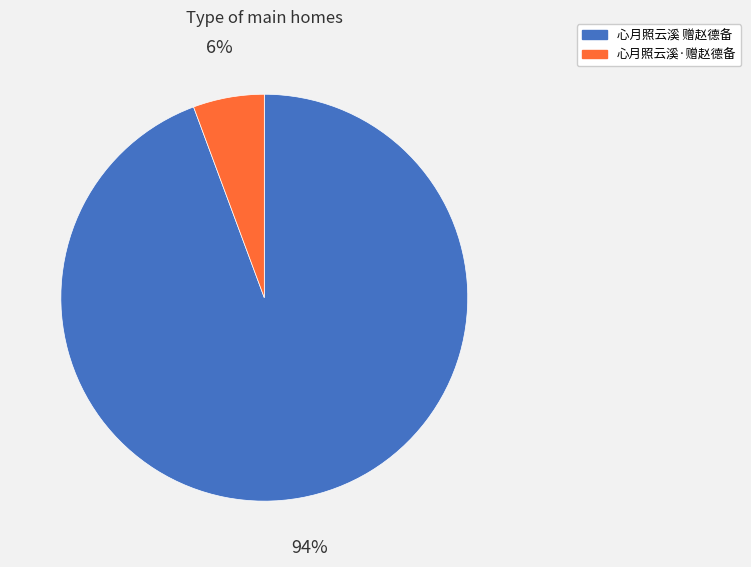

Which slice is the smallest?

心月照云溪·赠赵德备